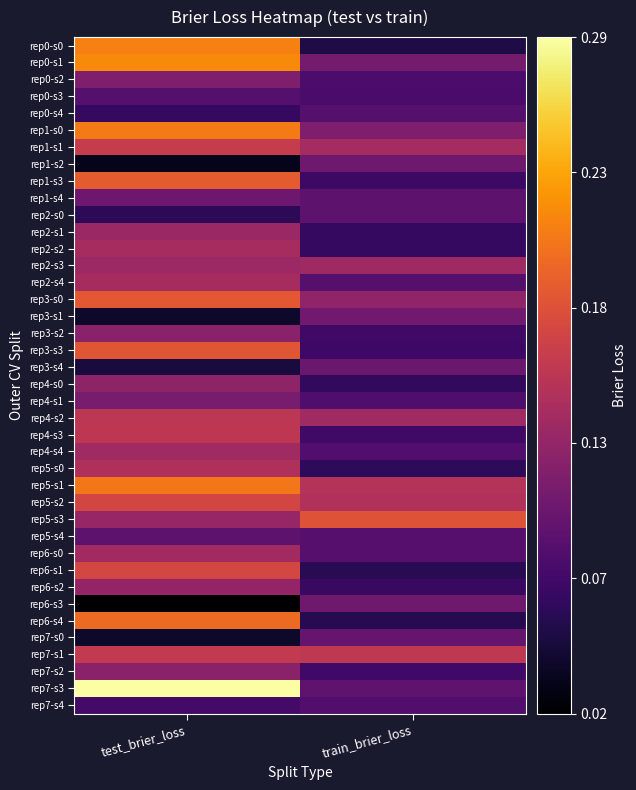

At which category does the chart reach its minimum across all series?

test_brier_loss